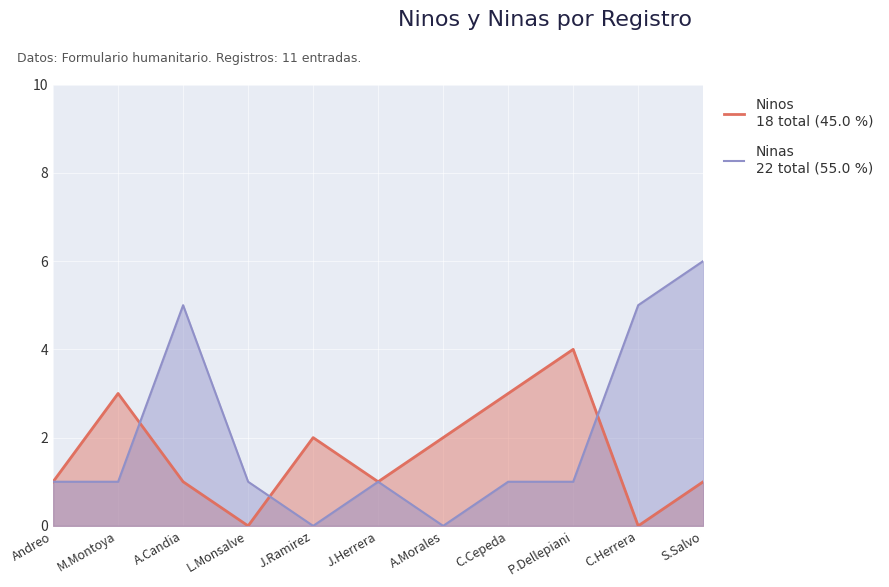

Between Andreo and M.Montoya, which series saw the biggest shift?

Ninos